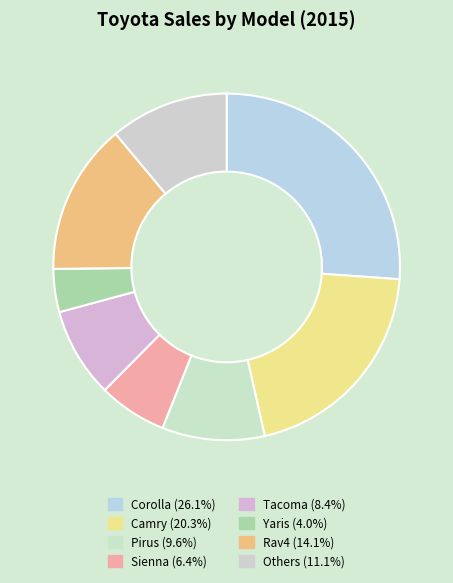

Does any single category account for the majority?

No